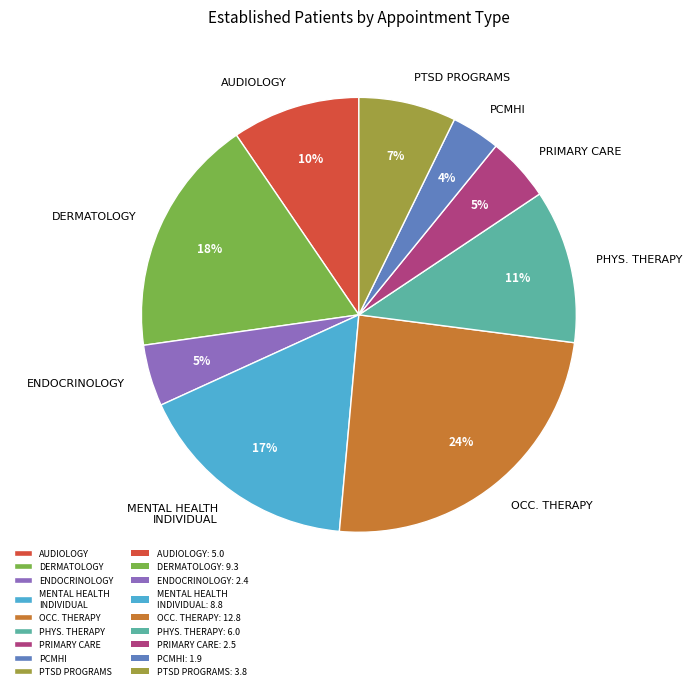

What is the smallest slice in the pie chart?

PCMHI